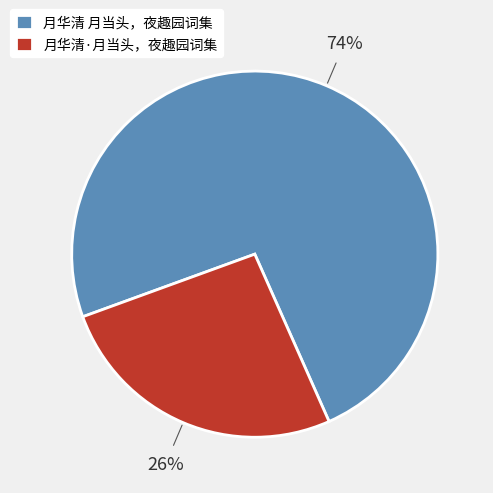

How many segments does this pie chart have?

2